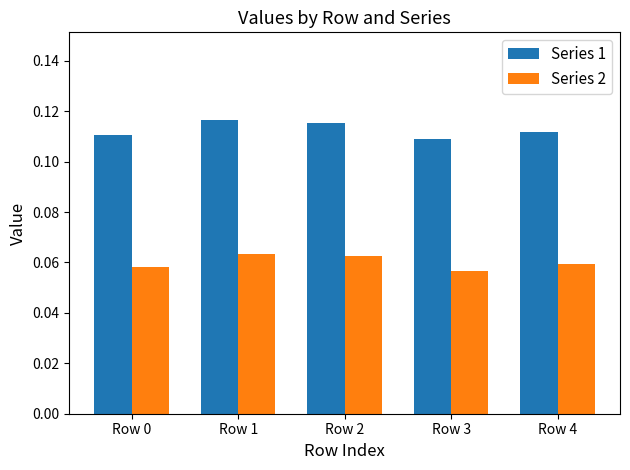

The Series 1 series shows 0.2 at Row 4. True or false?

False